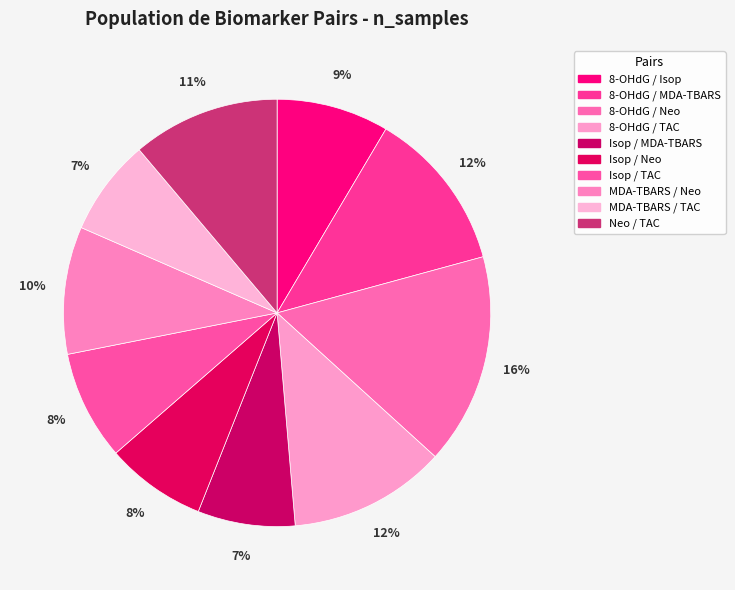

Does 8-OHdG / Neo account for over 50% of the chart?

No